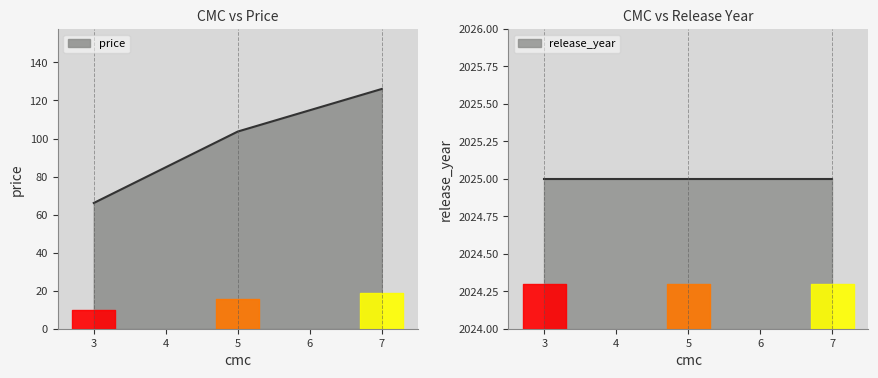

The value at 3 is 66.1. True or false?

True